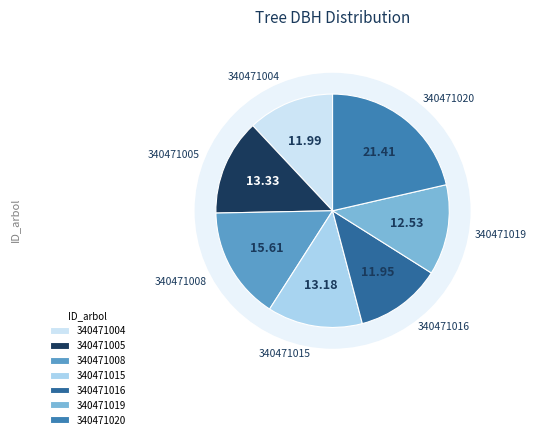

What is the ratio of the value at 340471008 to the value at 340471016?

1.3